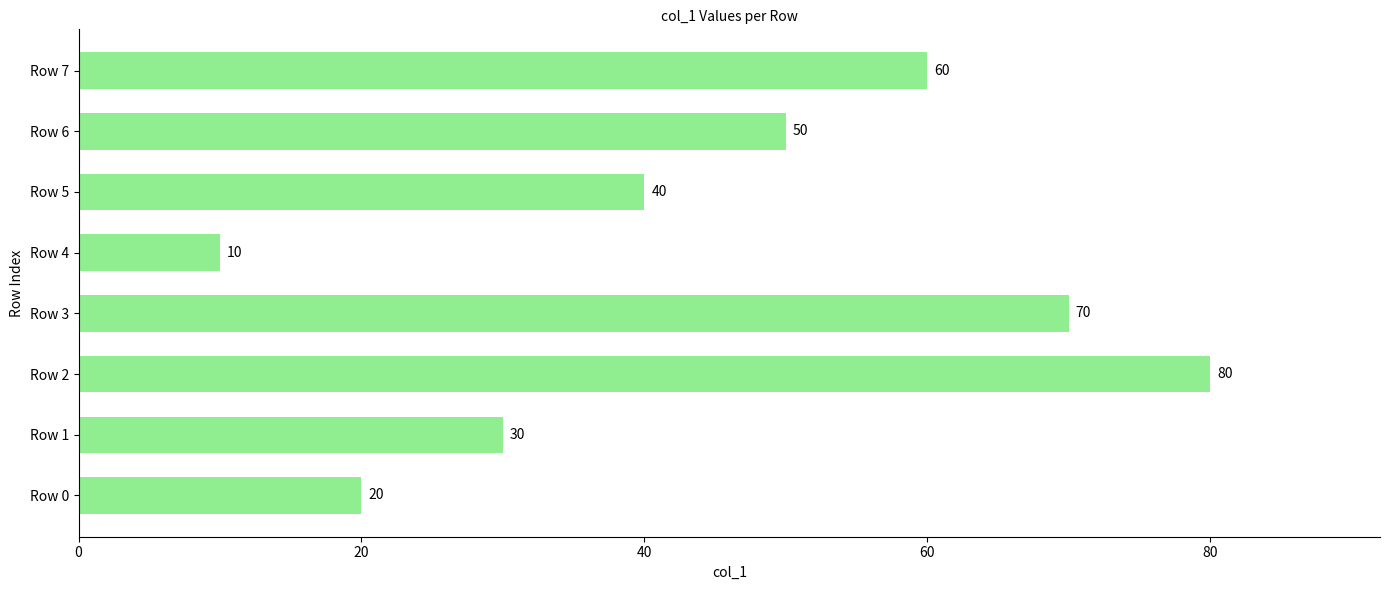

What value does the data have at Row 0, to the nearest 10?

20